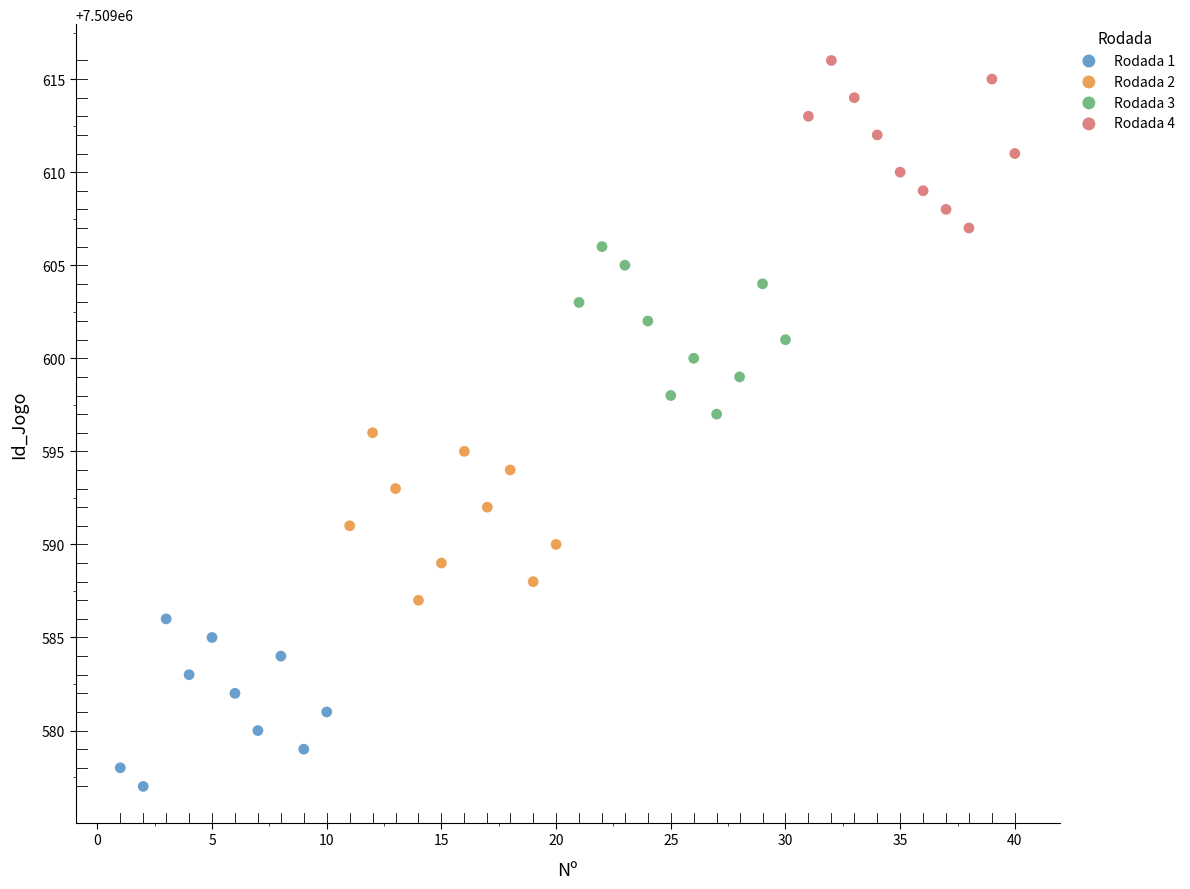

Which series contains the highest Y value?

Rodada 4